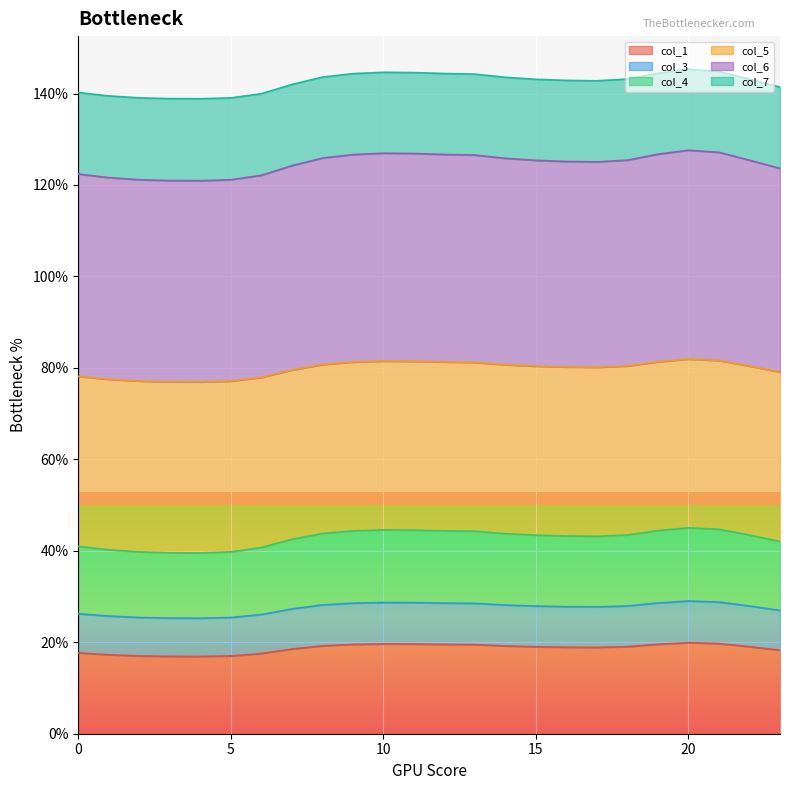

True or false: col_1 has more than 1 points higher than both neighbors.

True